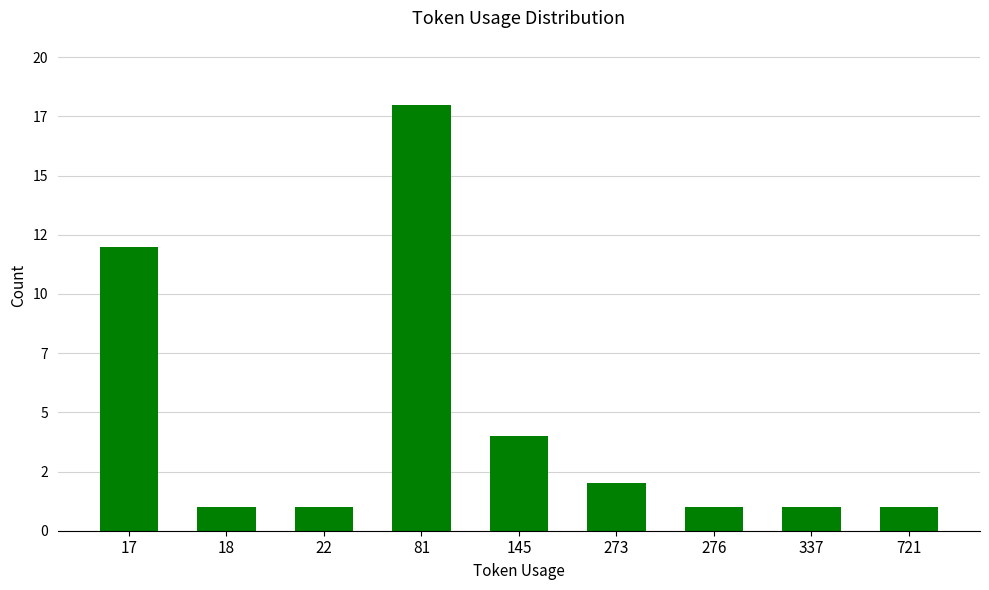

Reading right to left, transcribe all the data shown in this chart.

721=1	337=1	276=1	273=2	145=4	81=18	22=1	18=1	17=12